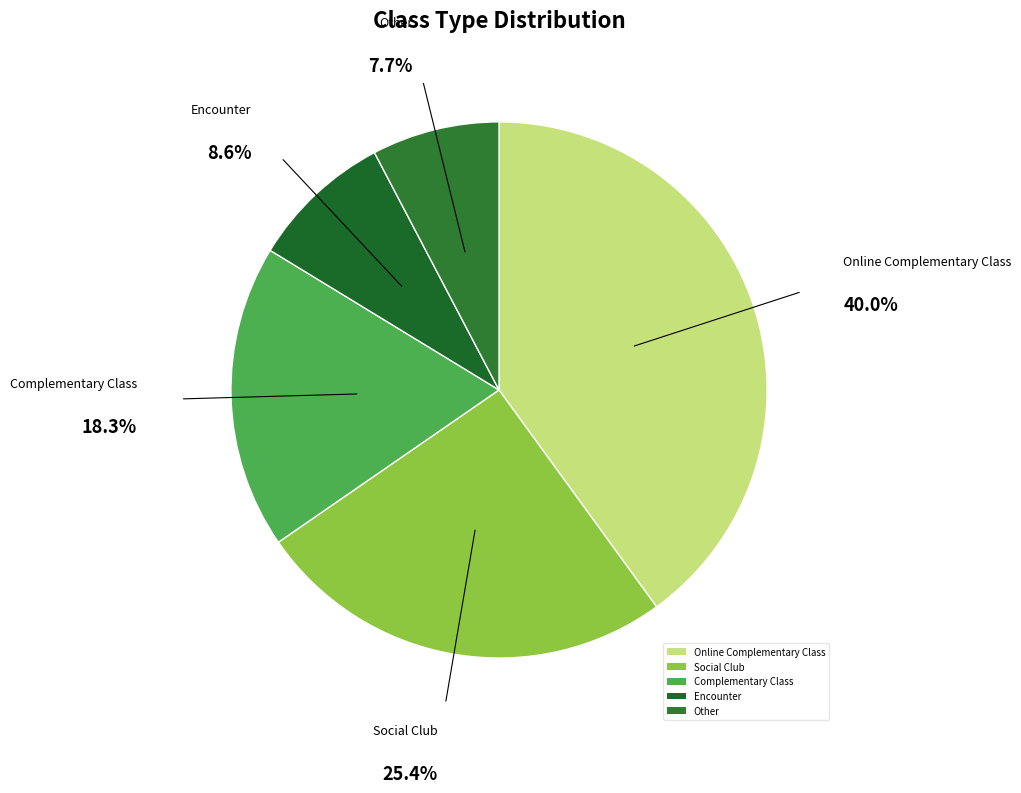

Which slice is the smallest?

Other